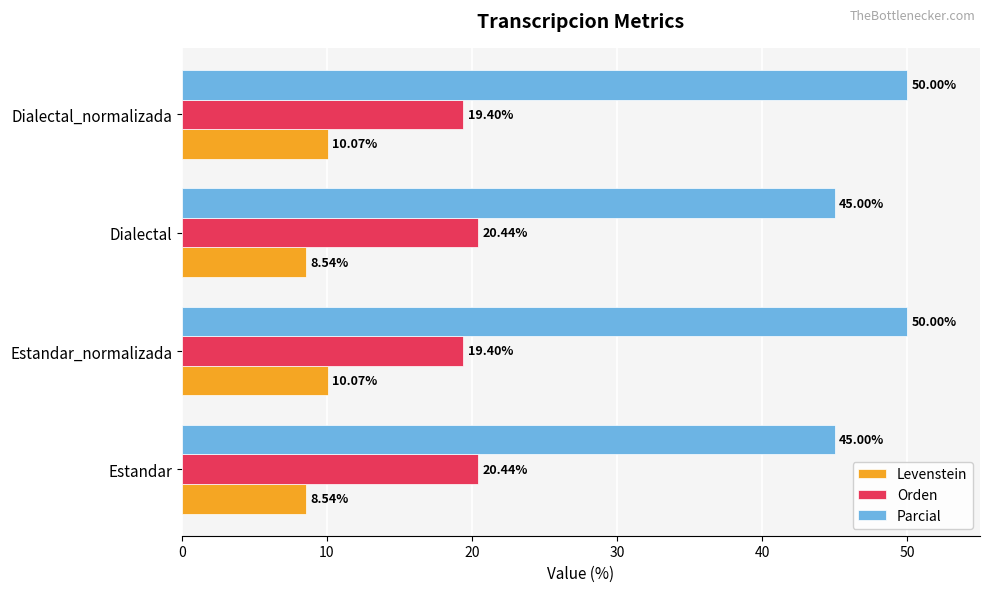

What is the spread (max minus min) of values at Dialectal?

36.5